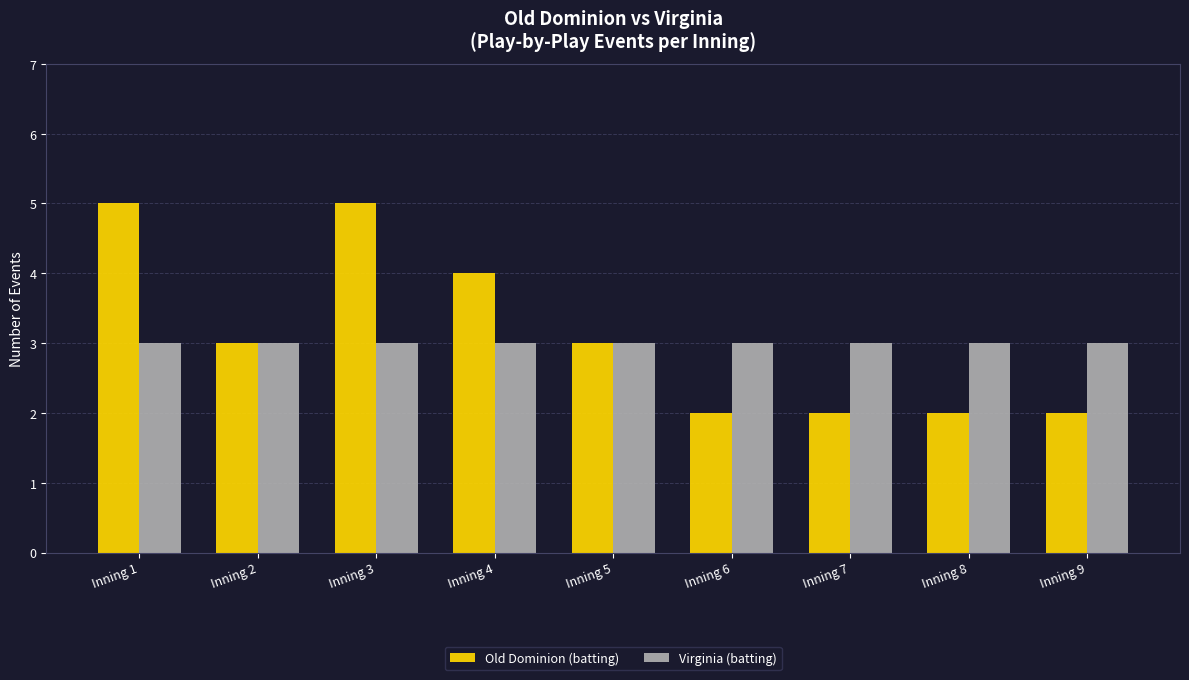

What is the greatest value displayed?

5